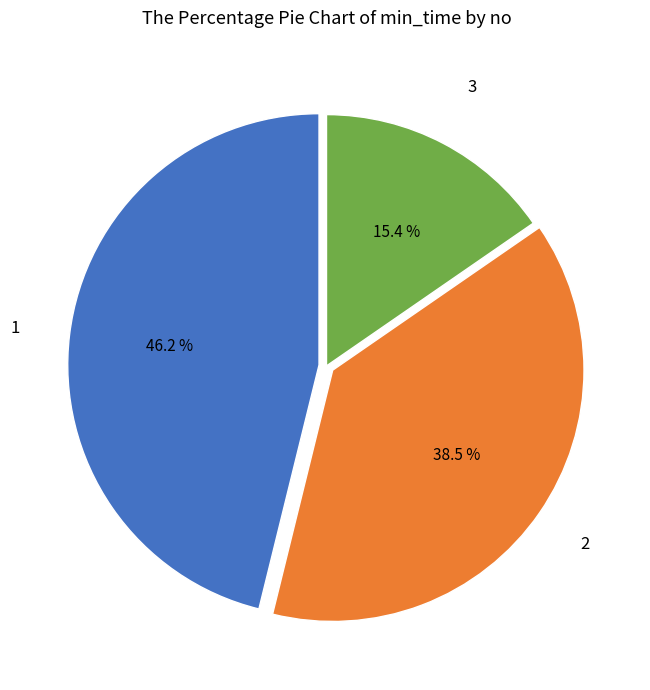

Between 2 and 1, which is larger?

1